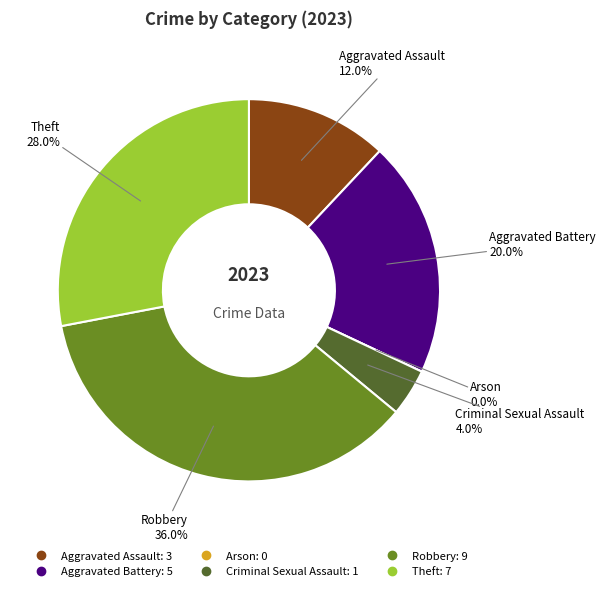

How much of the chart is everything except Theft?

72.0%